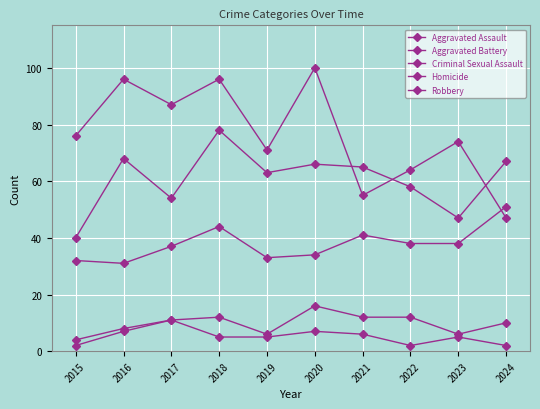

Which series has the largest total across all categories?

Robbery